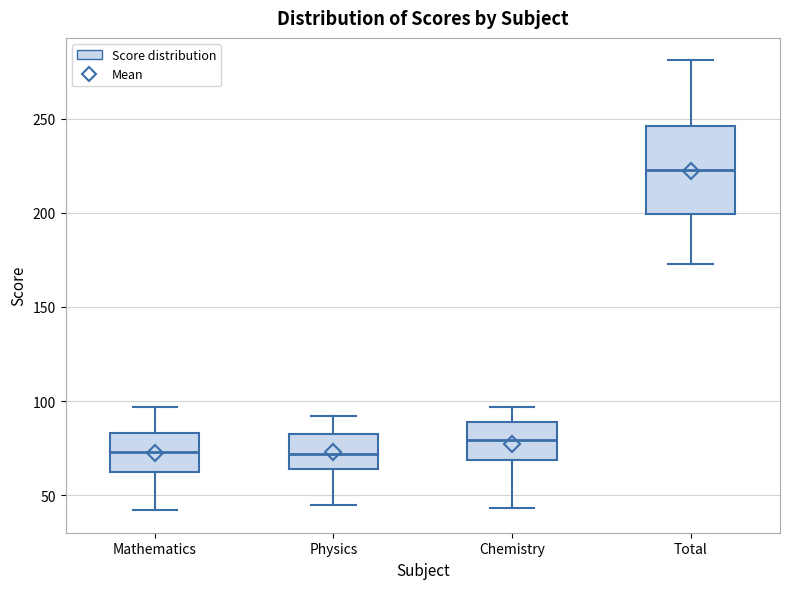

Reading left to right, transcribe this box plot: for each box, give where its median line is, the range the box spans, and where its two whiskers end, as read against the y-axis. The values are not printed on the chart, so give them approximately, as read against the axis.

Mathematics: median 75, box 60 to 85, whiskers 40 to 95
Physics: median 70, box 65 to 85, whiskers 45 to 90
Chemistry: median 80, box 70 to 90, whiskers 45 to 95
Total: median 225, box 200 to 245, whiskers 175 to 280